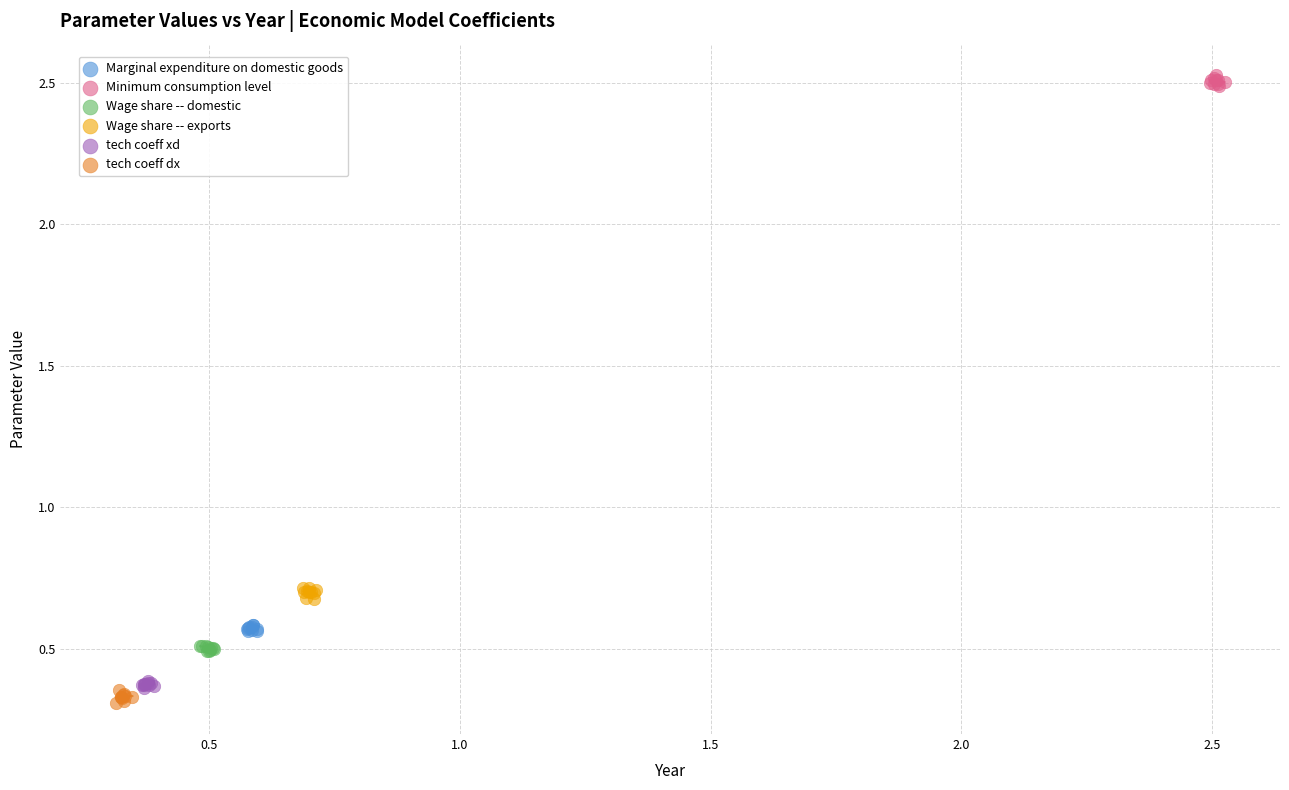

Which series contains the highest Y value?

Minimum consumption level